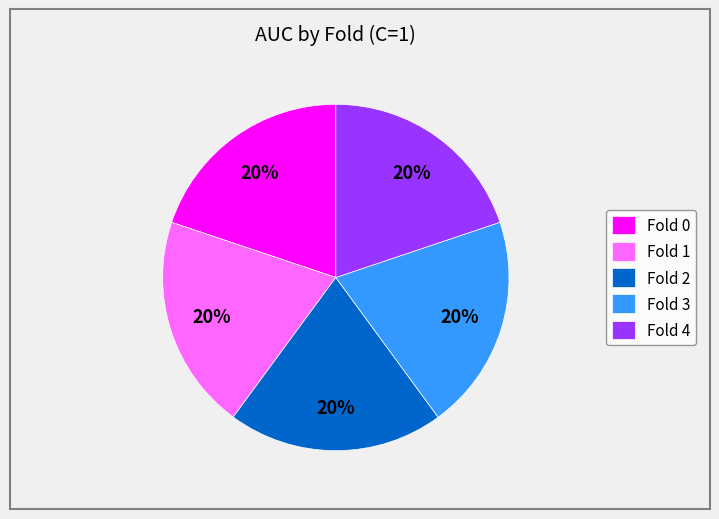

True or false: Fold 1 accounts for 20% of the total.

True